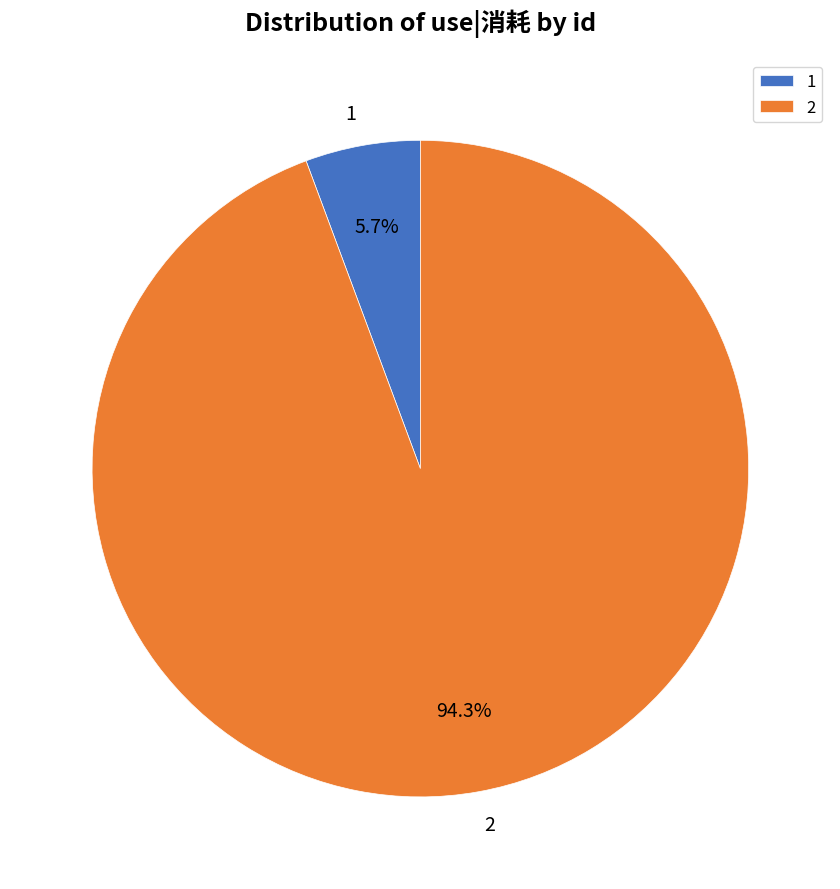

What is the ratio of the value at 1 to the value at 2?

0.1